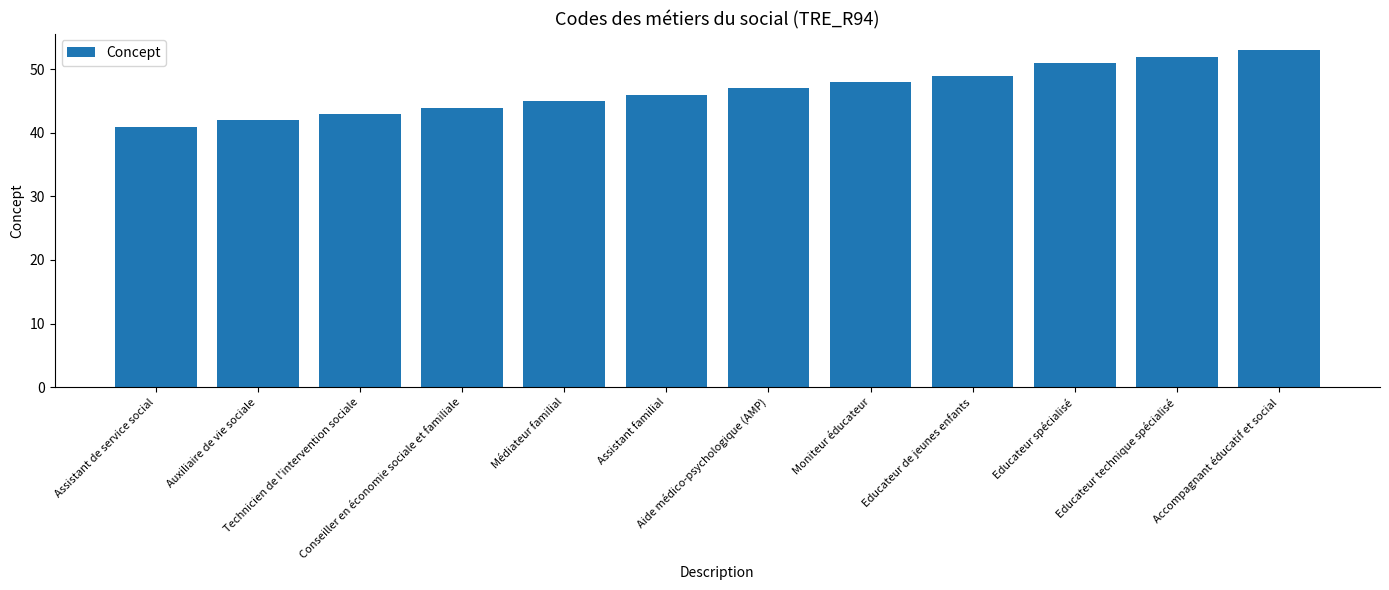

Count the number of data series in this chart.

1